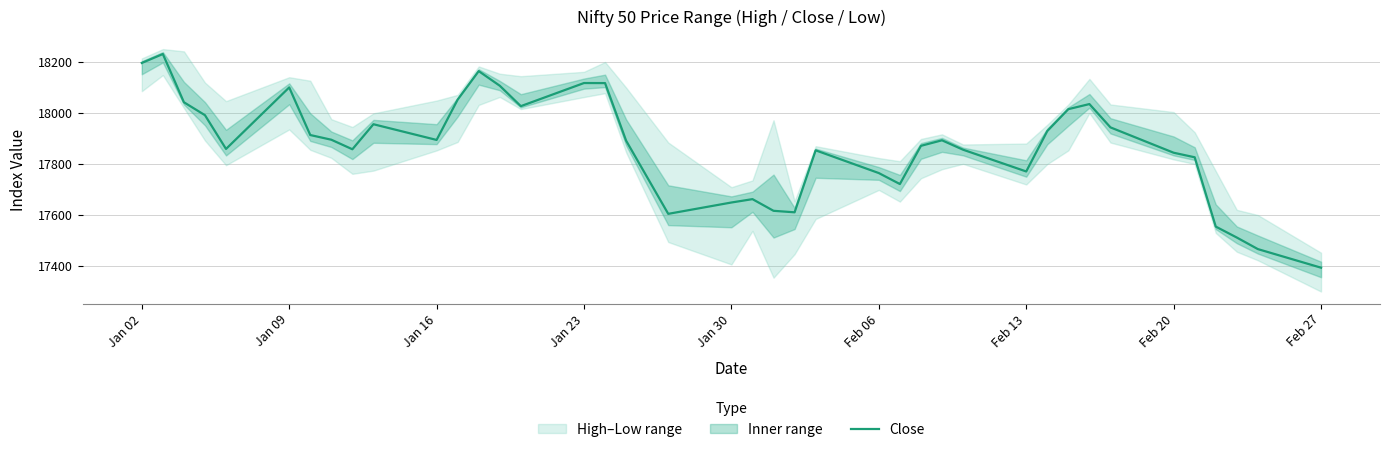

The Close series shows 18118.5 at Jan 23. True or false?

True